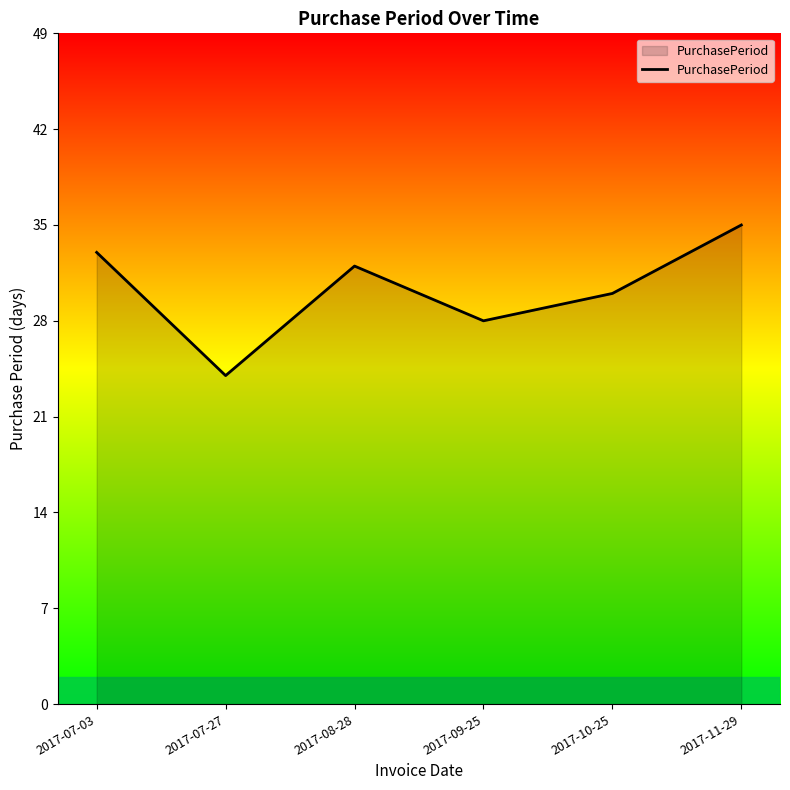

What position from the right is 2017-07-27?

5